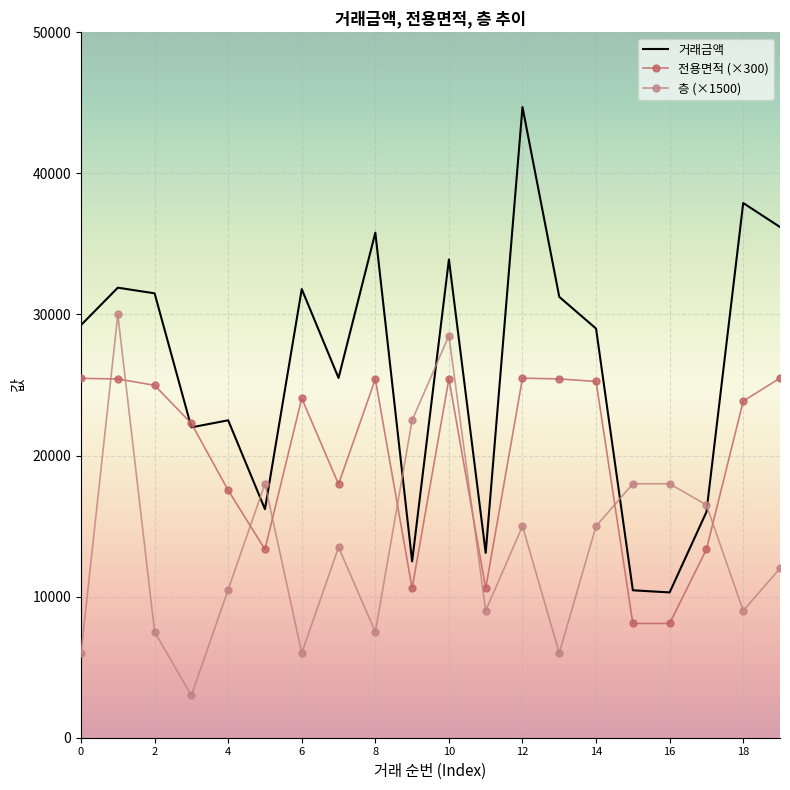

Which series ends up on top after the final intersection of 층 (×1500) and 거래금액?

거래금액